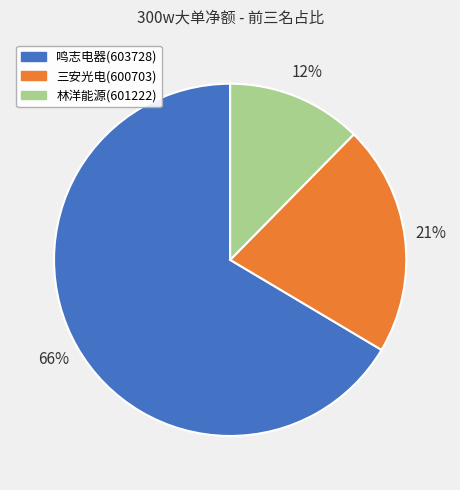

Do 鸣志电器(603728) and 三安光电(600703) together represent more than half of the pie?

Yes